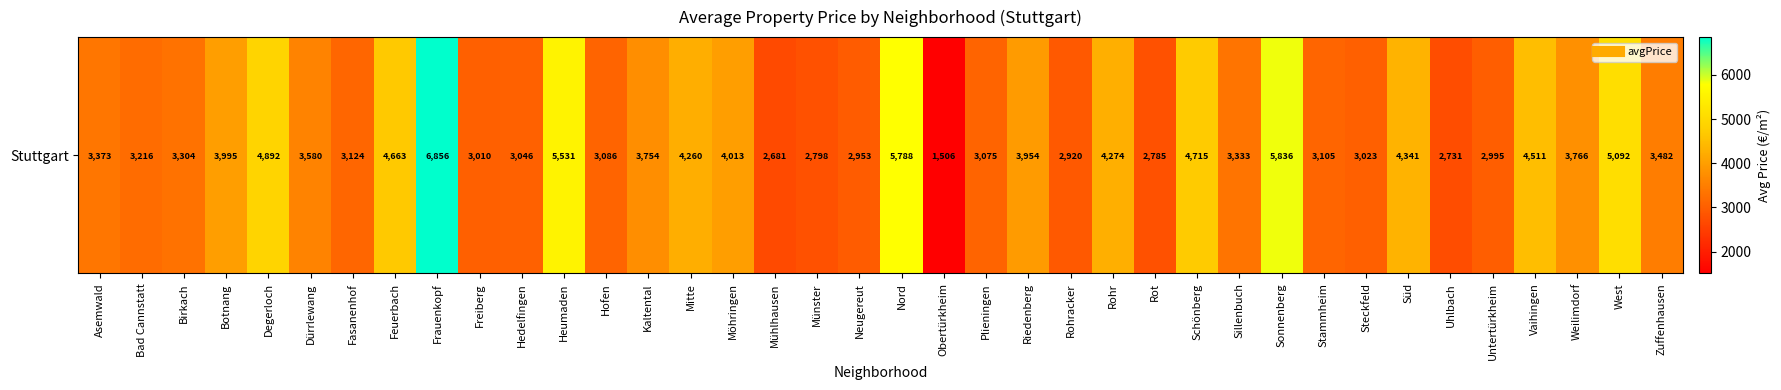

Reading left to right, extract all data points from this chart.

3373.0	3216.1	3304.4	3994.6	4892.1	3580.0	3124.4	4663.3	6855.6	3010.4	3046.5	5531.2	3085.7	3754.1	4260.2	4012.8	2681.2	2798.3	2953.1	5787.7	1505.6	3074.6	3953.9	2920.4	4273.9	2785.2	4714.6	3333.3	5835.6	3104.5	3023.3	4341.4	2731.4	2995.4	4510.7	3766.3	5091.7	3482.0